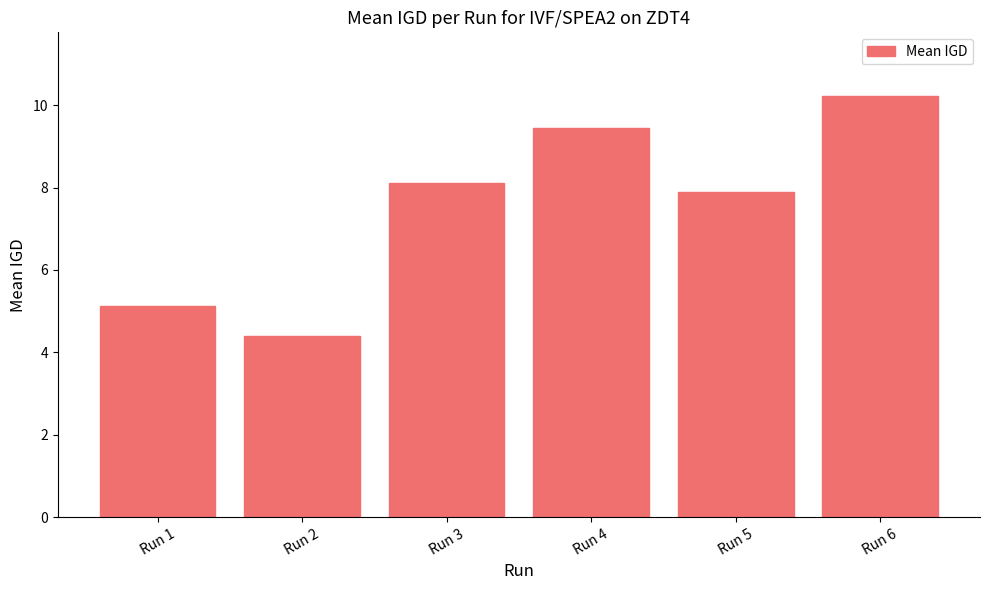

Is it true that the value at Run 1 is 5.1?

True